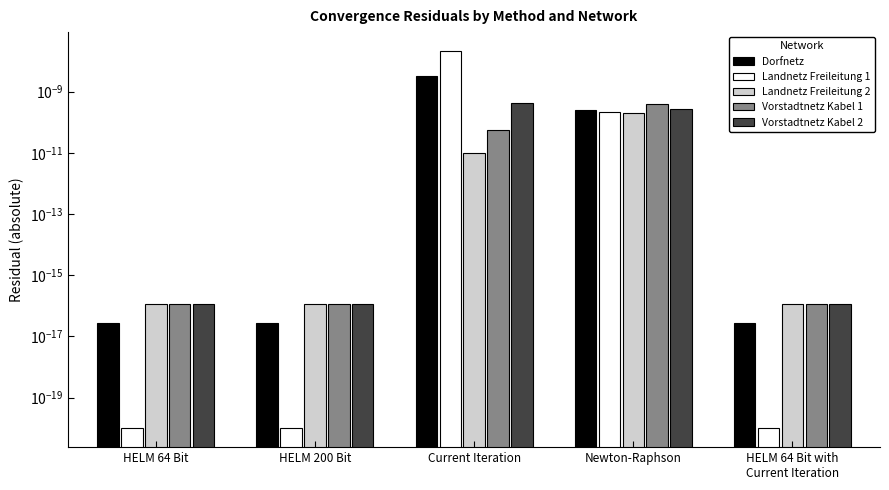

Between HELM 64 Bit and HELM 200 Bit, which series saw the biggest shift?

Dorfnetz